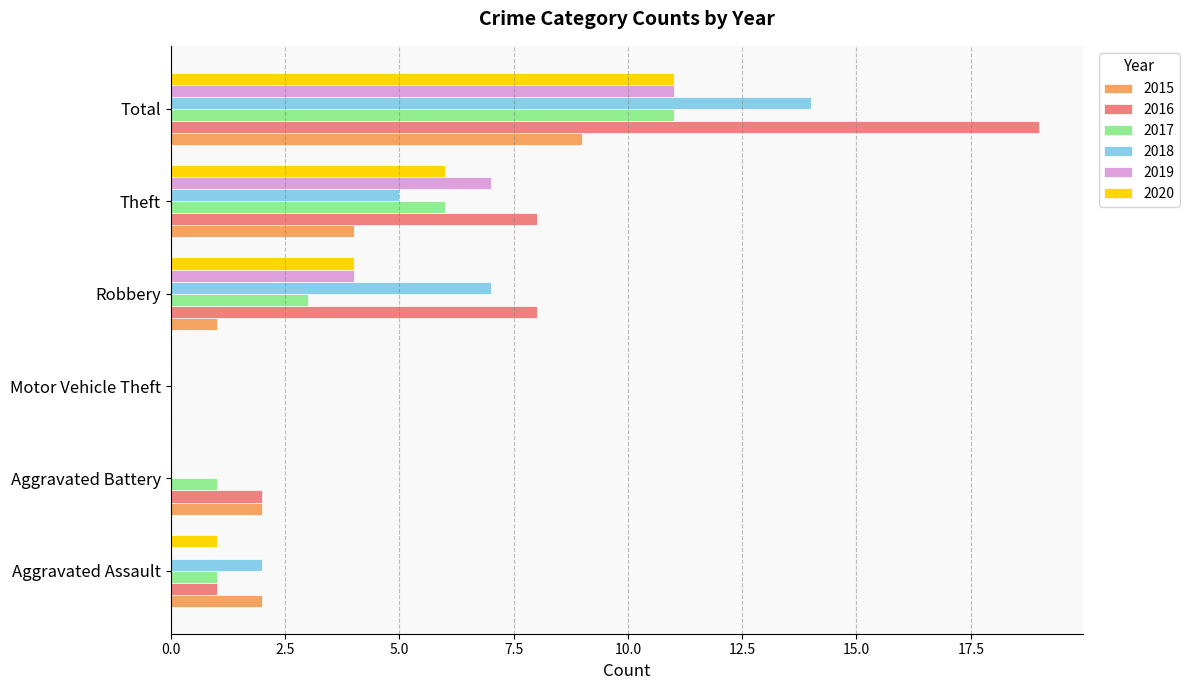

Is the value of 2019 at Total greater than the value of 2020 at Aggravated Assault?

Yes